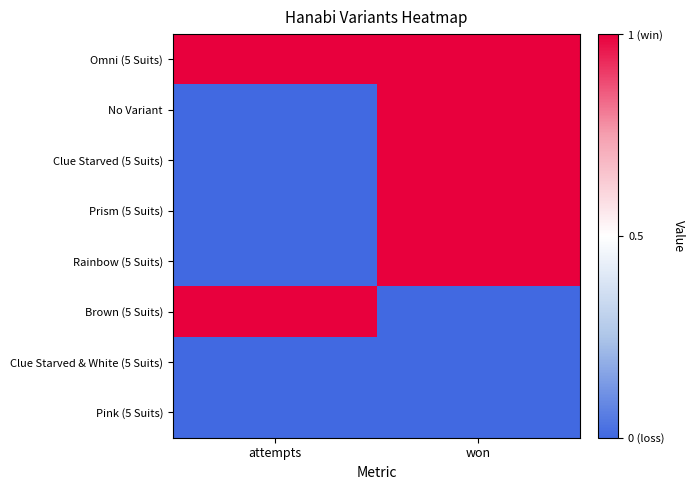

At won, list the series in order from largest to smallest.

Omni (5 Suits), No Variant, Clue Starved (5 Suits), Prism (5 Suits), Rainbow (5 Suits), Brown (5 Suits), Clue Starved & White (5 Suits), Pink (5 Suits)